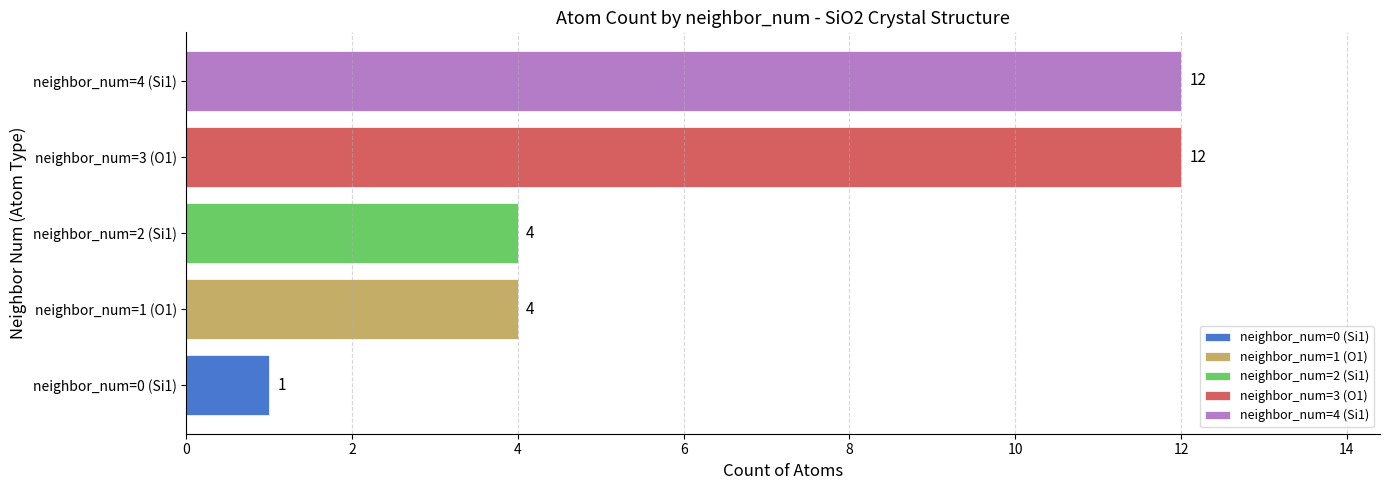

The value at neighbor_num=1 (O1) is 4. True or false?

True